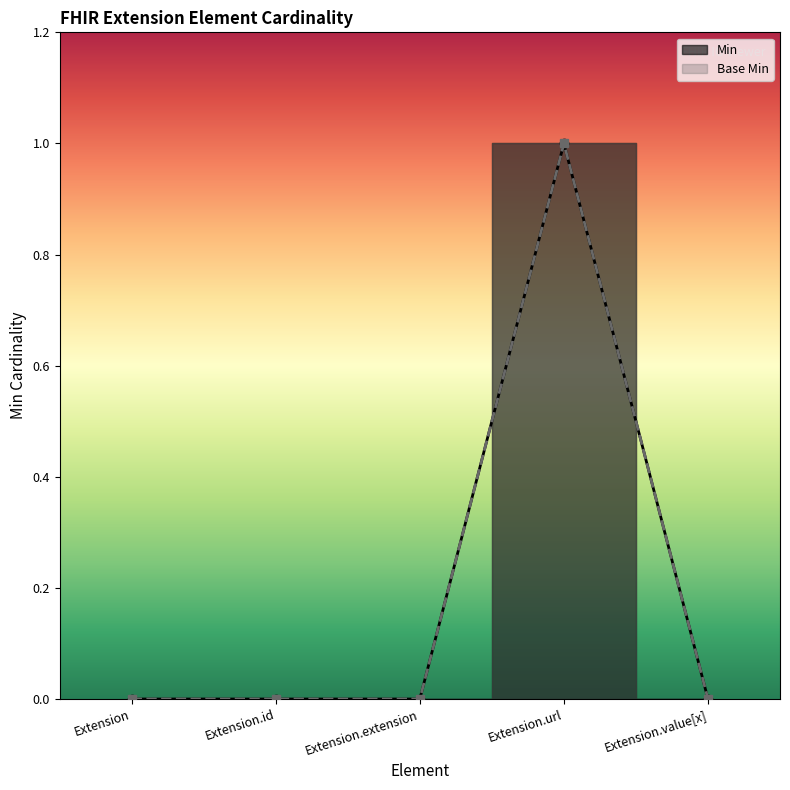

What are all the series names shown in the legend?

Min, Base Min